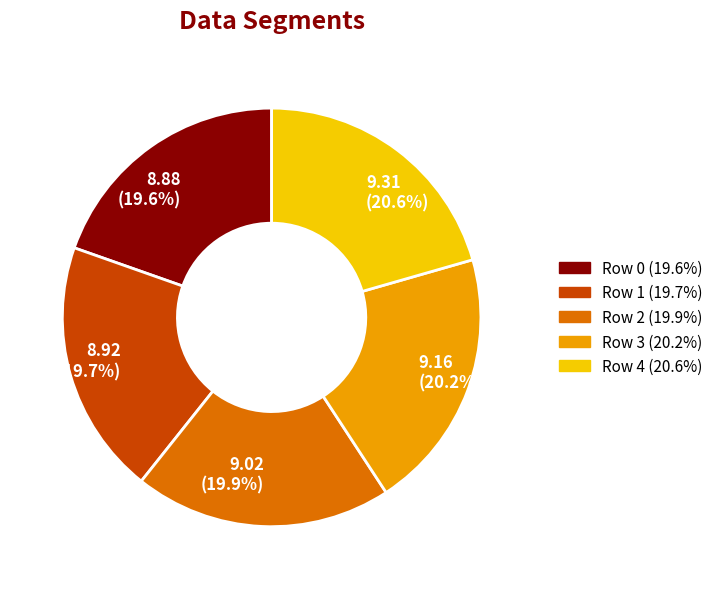

Approximately how many times larger is the value at Row 4 (20.6%) compared to Row 3 (20.2%)?

1.0